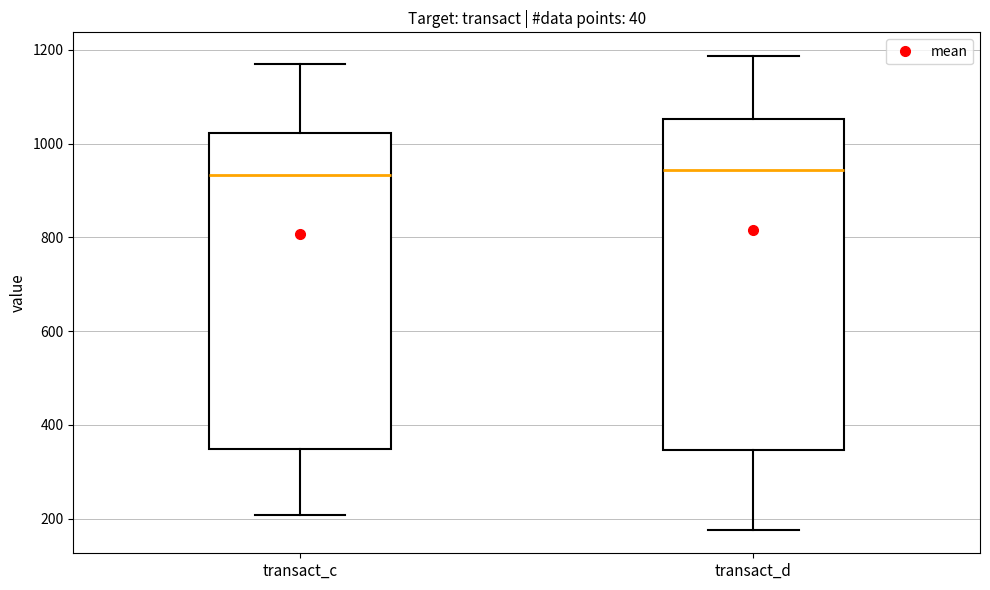

Reading left to right, read every box against the y-axis: the position of its median line, the range the box covers, and the ends of its whiskers. The values are not printed on the chart, so give them approximately, as read against the axis.

transact_c: median 940, box 340 to 1020, whiskers 200 to 1160
transact_d: median 940, box 340 to 1060, whiskers 180 to 1180